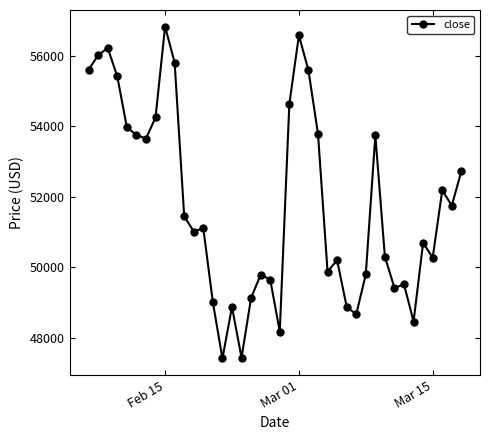

What is the maximum value shown in the chart?

56830.3